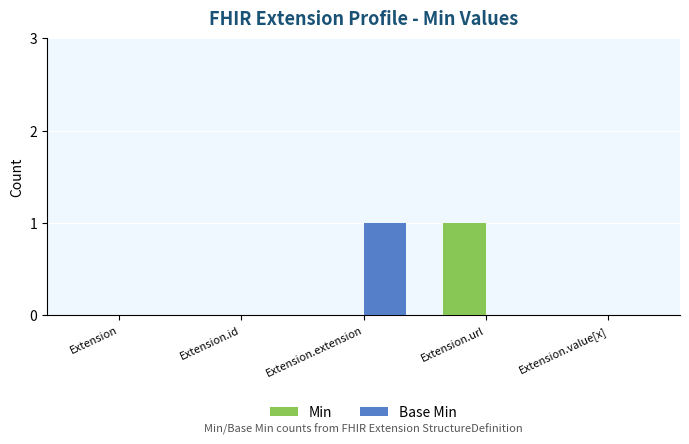

Reading right to left, list all the values displayed in this chart.

Min: Extension.value[x]=0	Extension.url=1	Extension.extension=0	Extension.id=0	Extension=0
Base Min: Extension.value[x]=0	Extension.url=0	Extension.extension=1	Extension.id=0	Extension=0